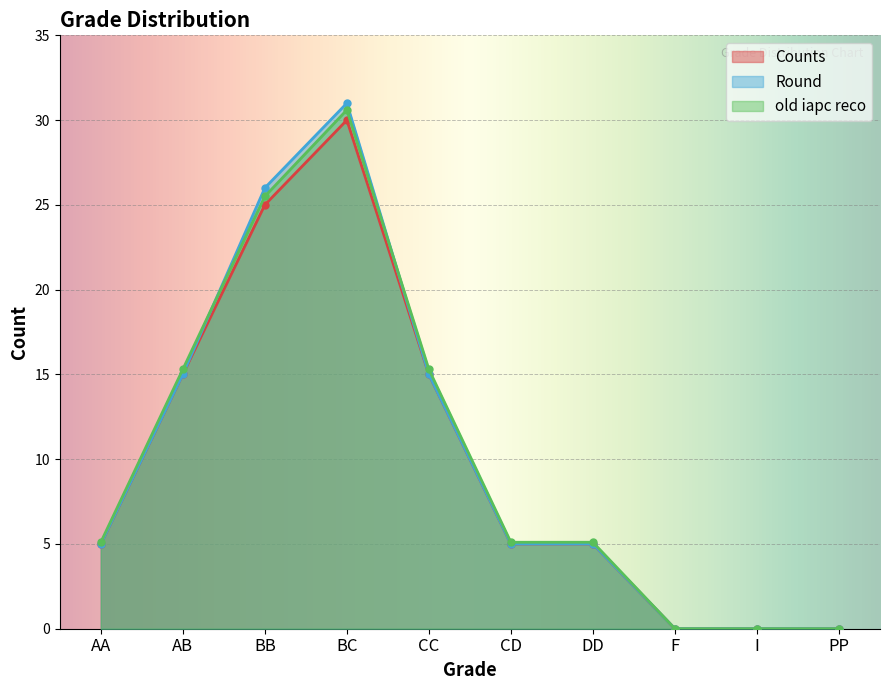

True or false: Counts has a value of 6.9 at AA.

False